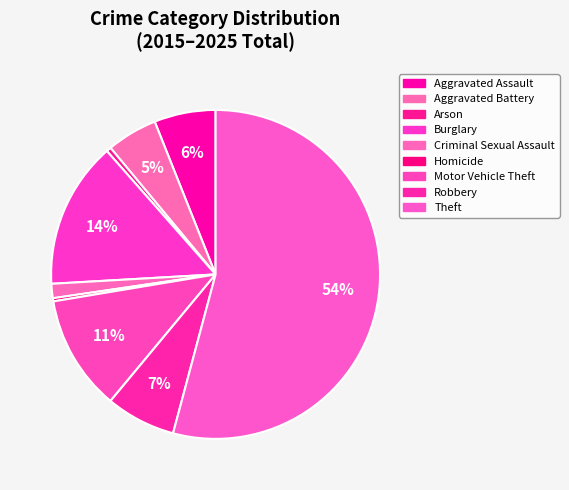

Is it true that Criminal Sexual Assault is 1% of the pie?

True